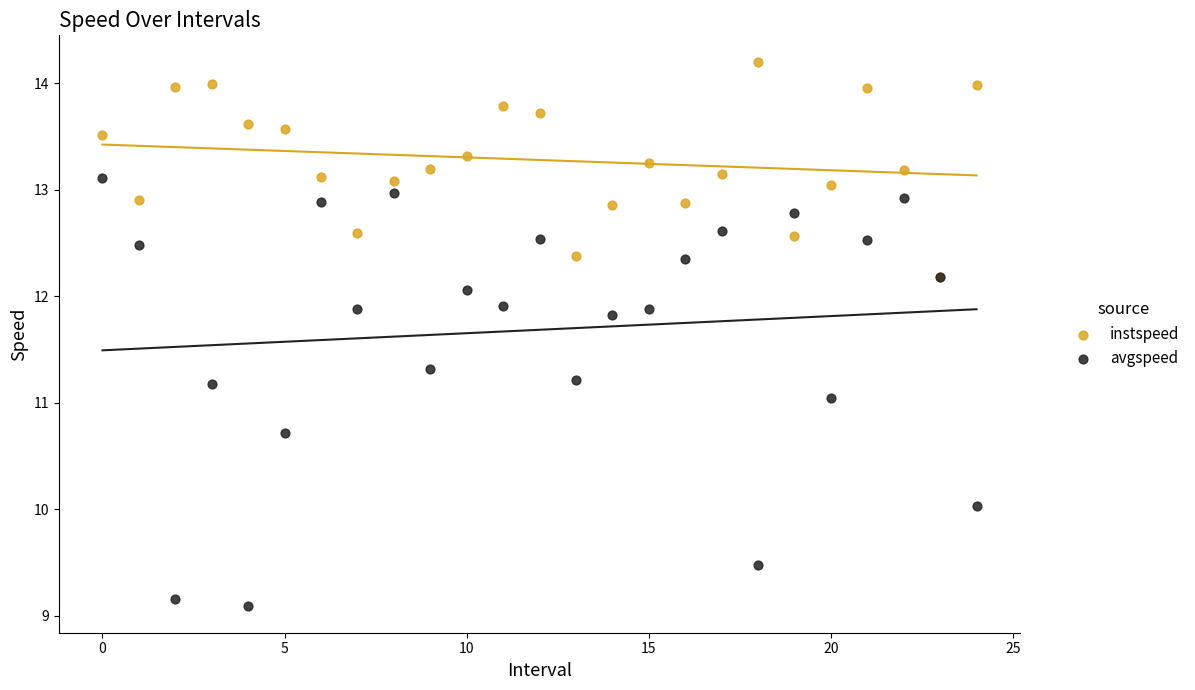

What are all the series names shown in the legend?

instspeed, avgspeed